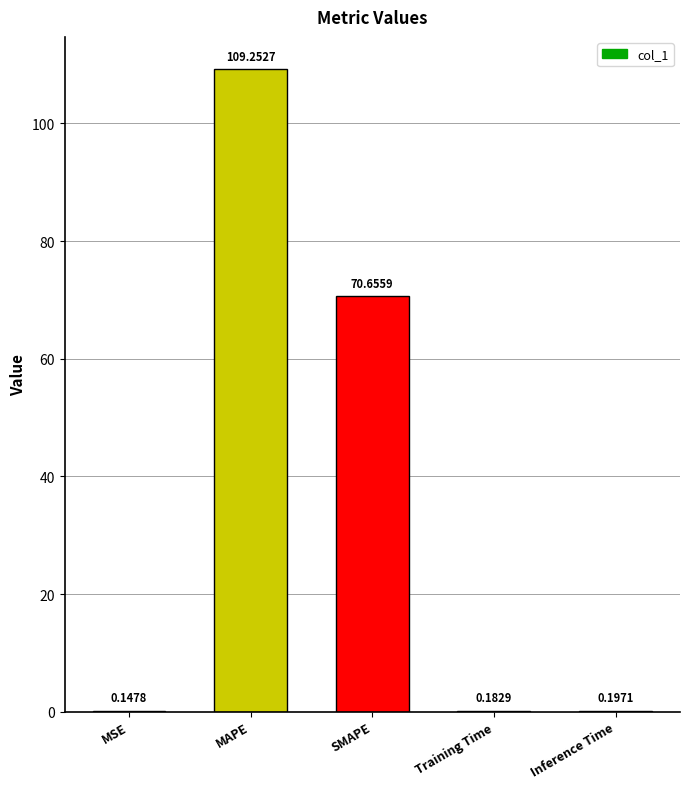

The chart shows a value of 109.3 at MAPE. True or false?

True